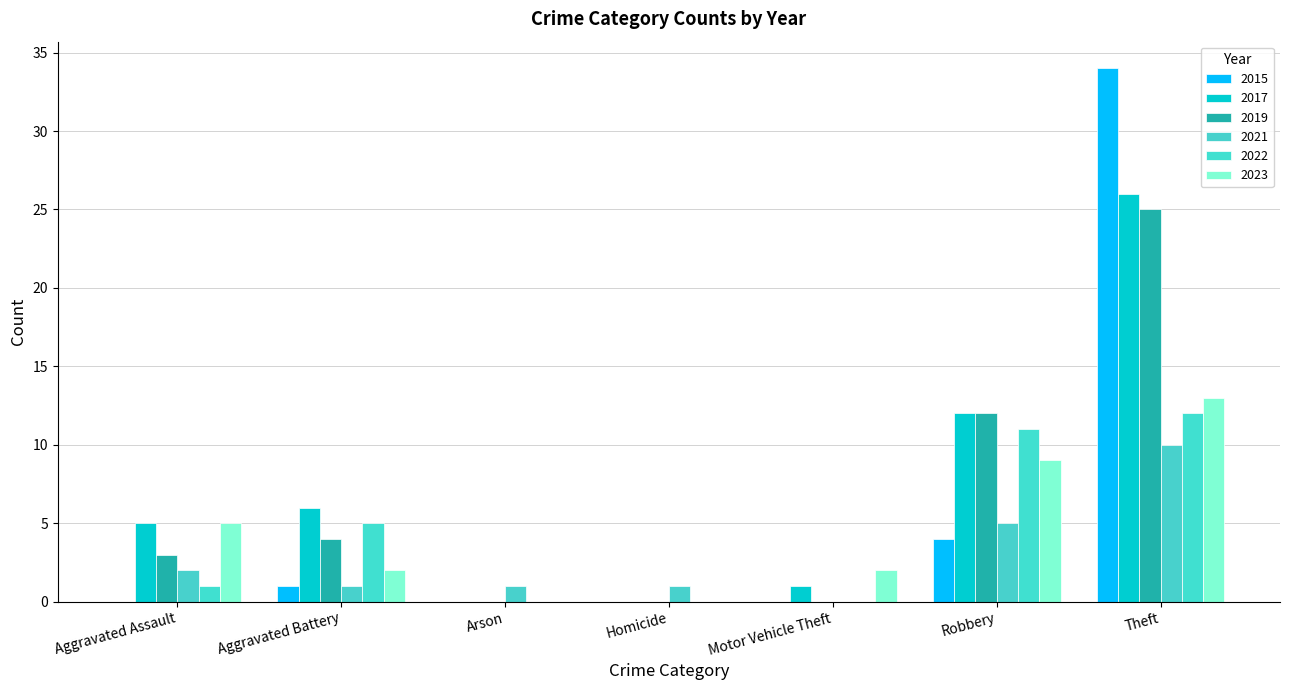

What is the sum of the 2019 values at Robbery and Theft?

37